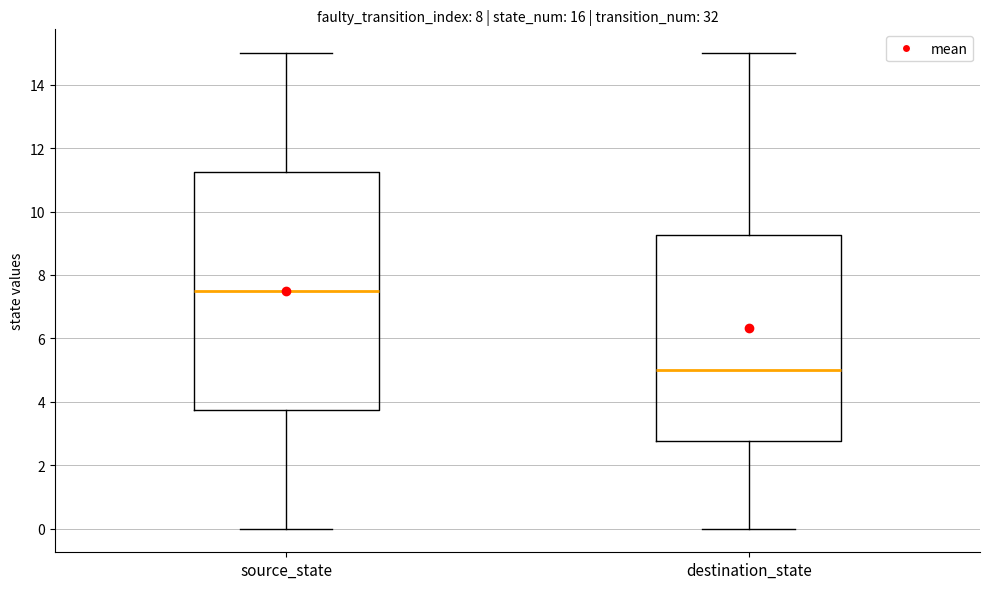

Which box has the highest median line?

source_state